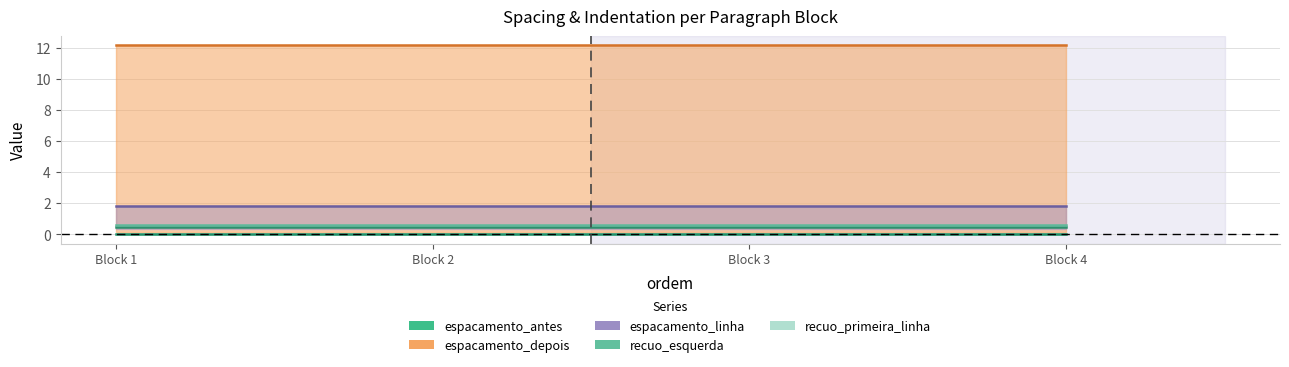

True or false: espacamento_depois and recuo_primeira_linha cross at least once.

False